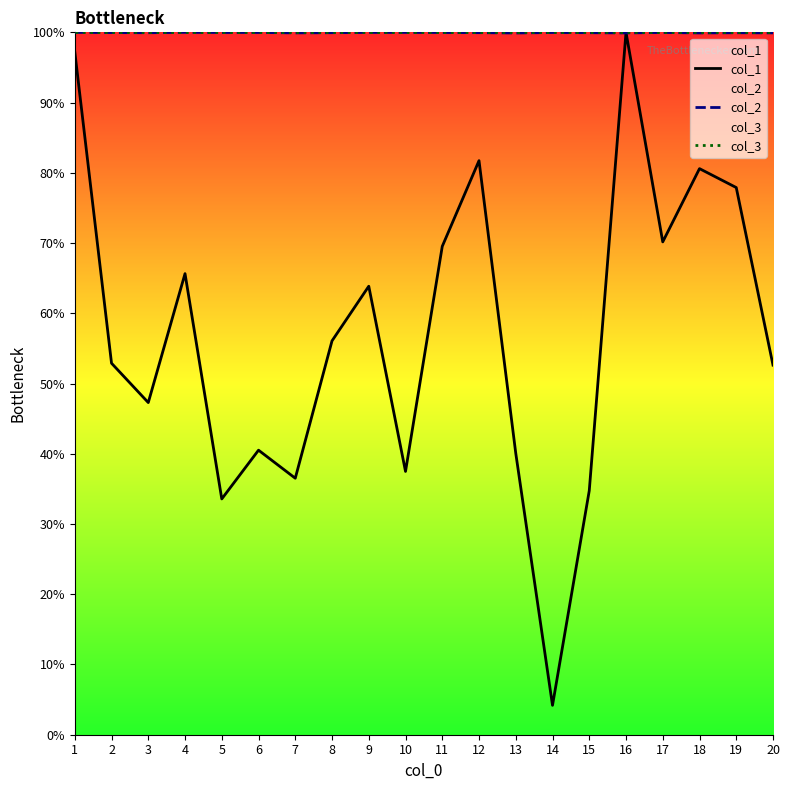

True or false: col_3 has more than 1 points higher than both neighbors.

False